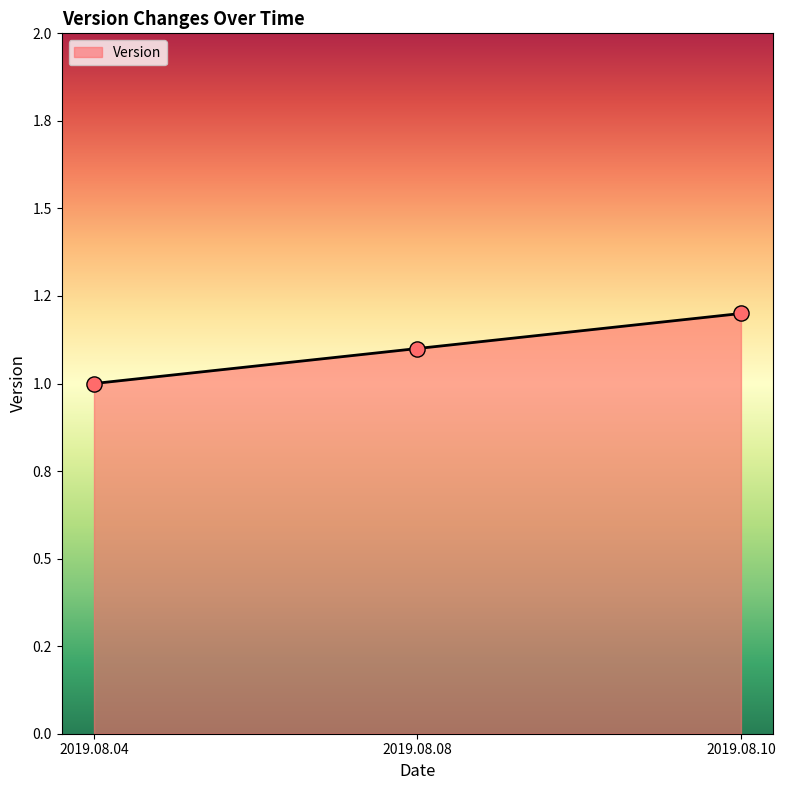

Approximately how many times larger is the value at 2019.08.04 compared to 2019.08.08?

0.9